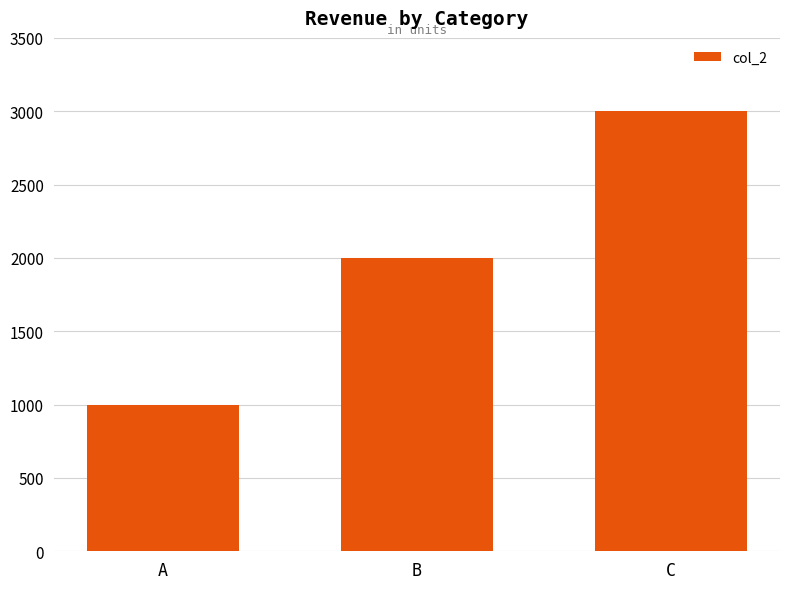

What is the value of the 3rd bar from the left?

3000